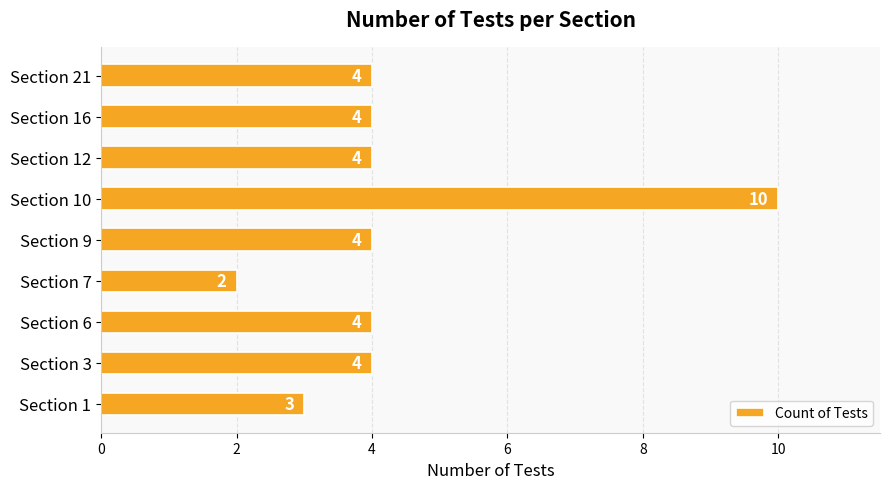

How many categories are shown in the chart?

9